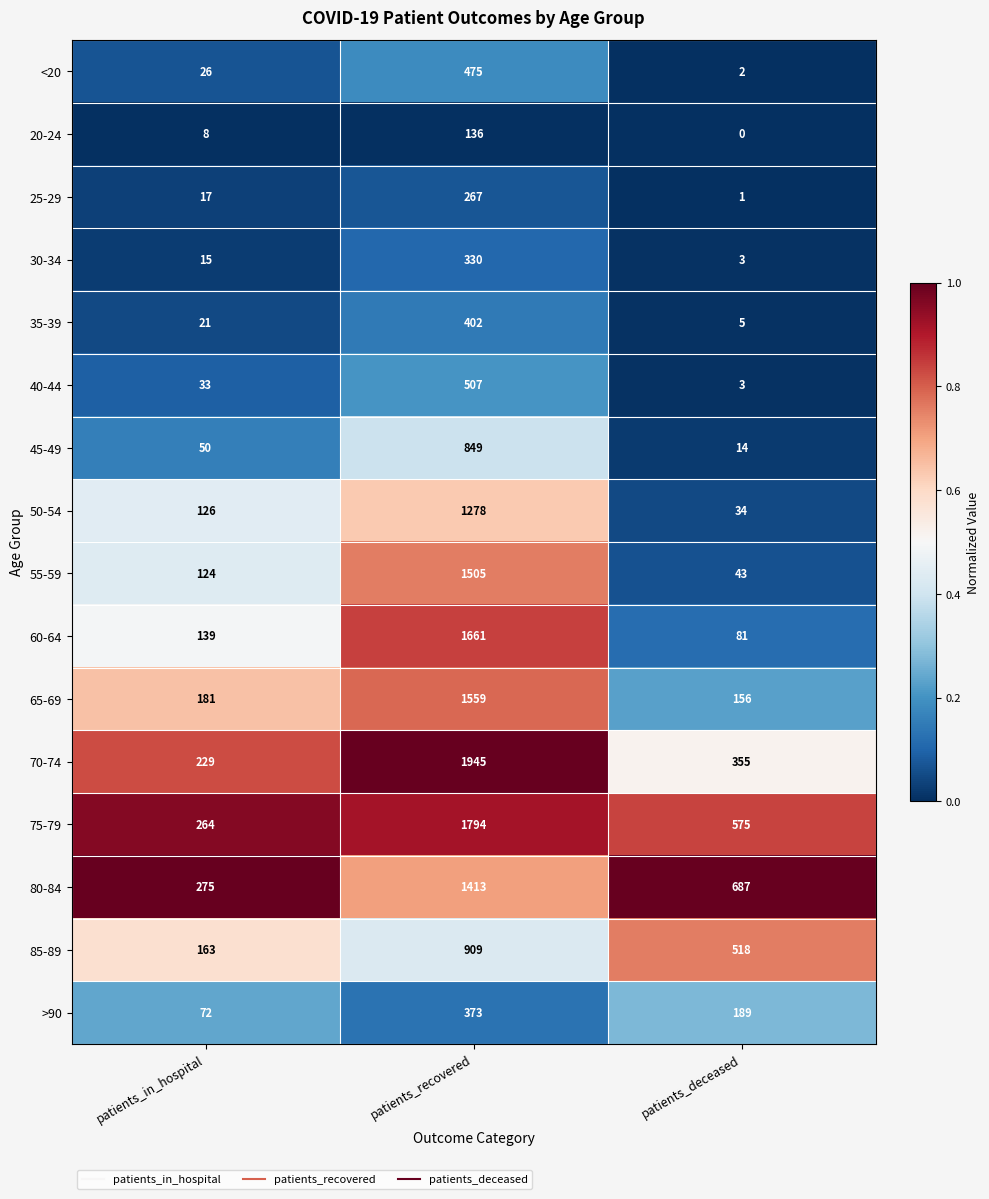

What is the greatest value displayed?

1945